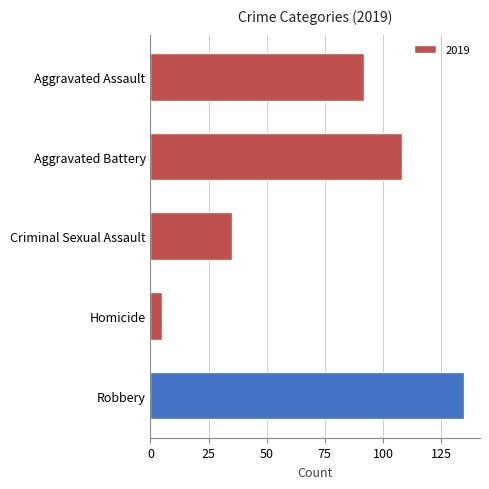

At which label is the value closest to 70?

Aggravated Assault